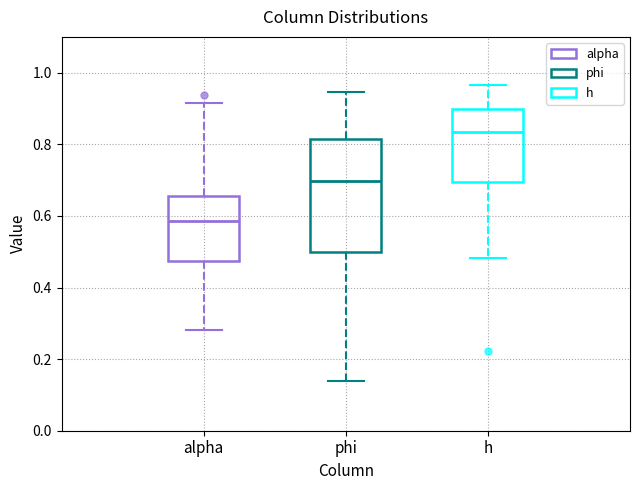

Where does the upper whisker of the box for h end on the y-axis? The values are not printed on the chart, so give them approximately, as read against the axis.

0.96